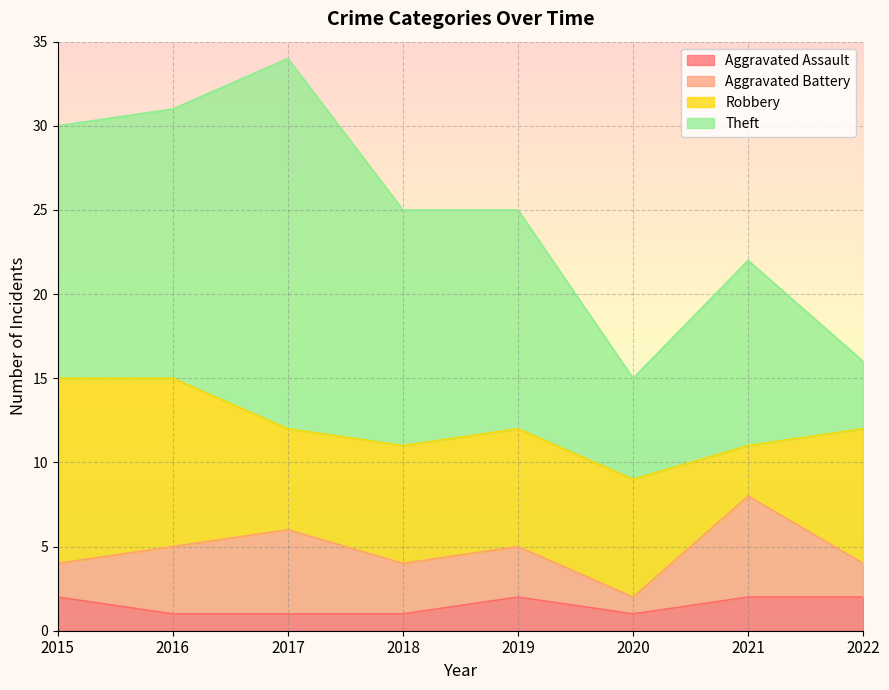

What are all the series names shown in the legend?

Aggravated Assault, Aggravated Battery, Robbery, Theft